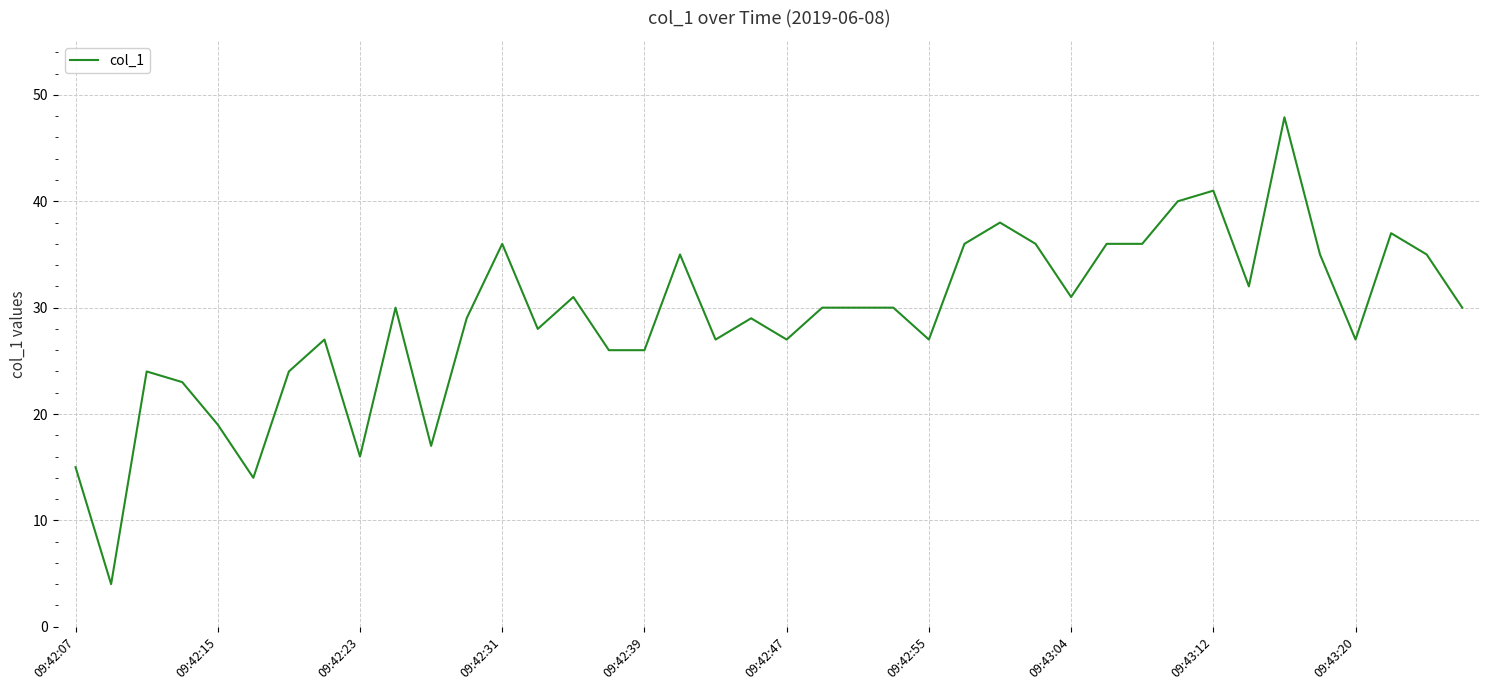

What is the difference between the maximum and minimum values?

43.9